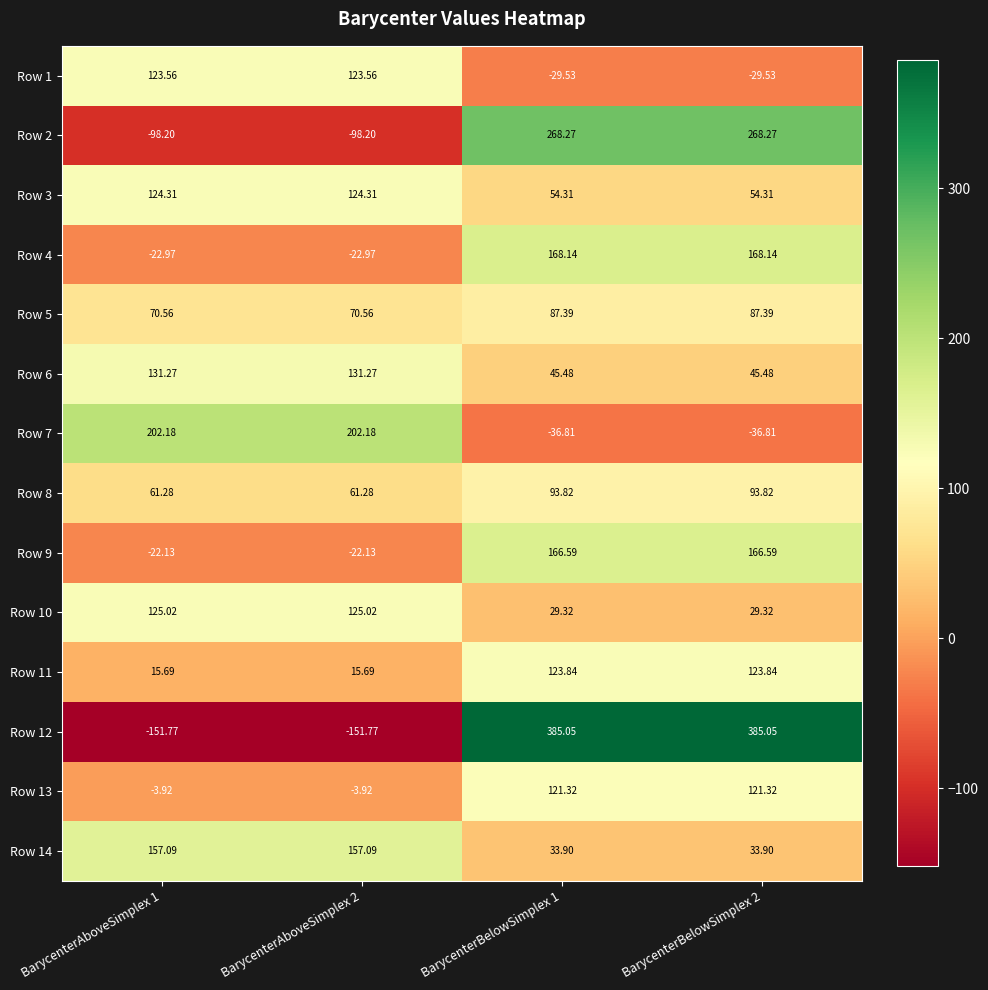

What is the spread (max minus min) of values at BarycenterBelowSimplex 2?

421.9